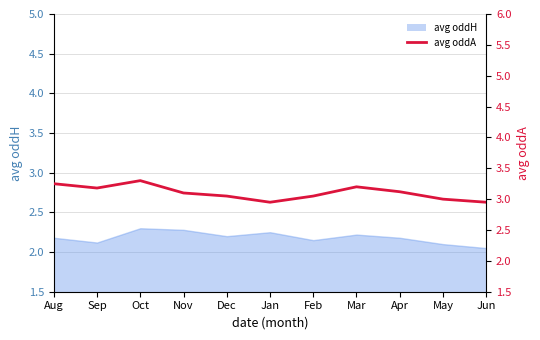

How many lines are shown in the chart?

1